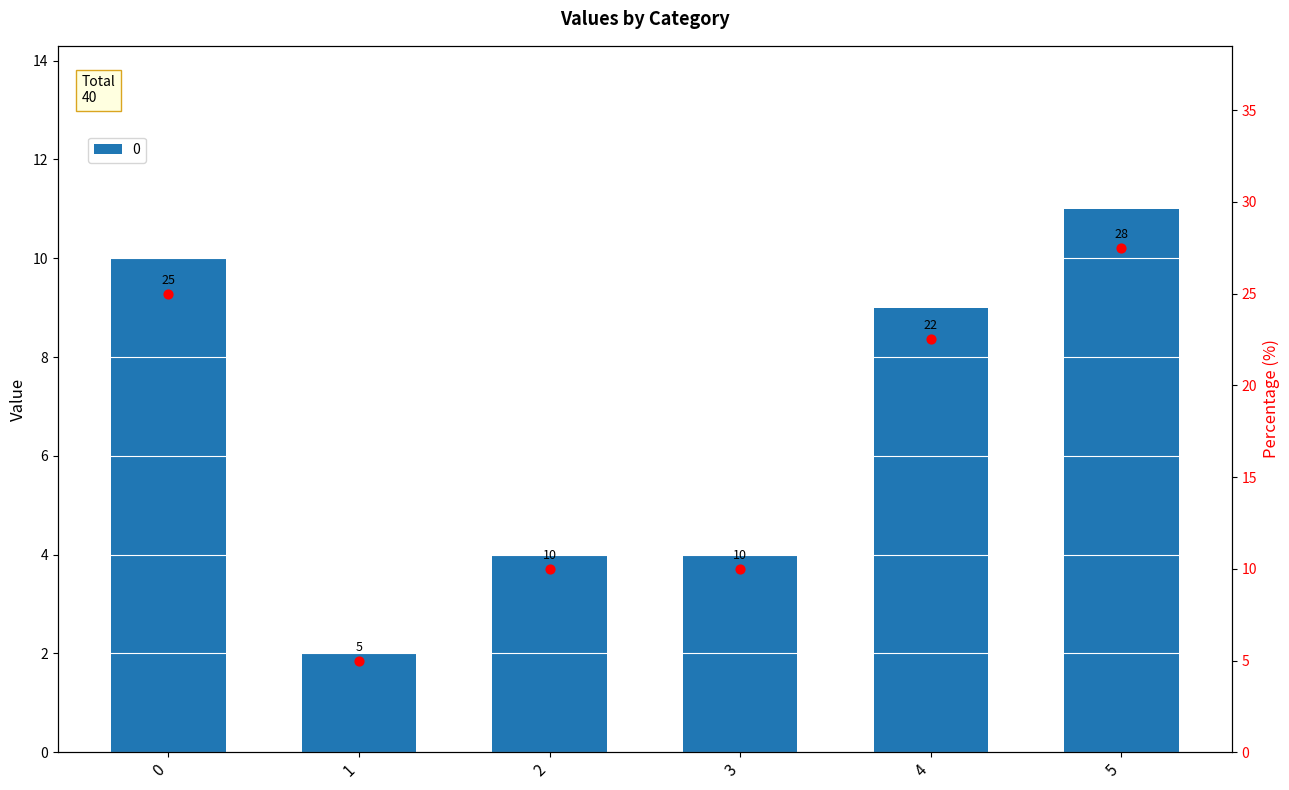

What is the change in value from 3 to 5?

+7